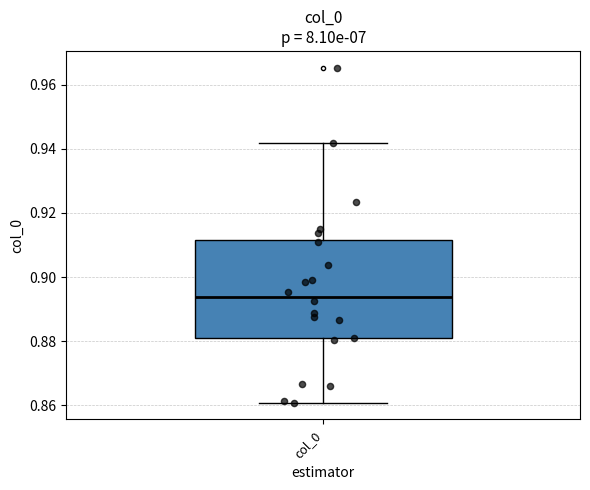

Read this box plot against the y-axis: the position of the median line, the range covered by the box, and the ends of both whiskers. The values are not printed on the chart, so give them approximately, as read against the axis.

median 0.894, box 0.880 to 0.912, whiskers 0.860 to 0.942